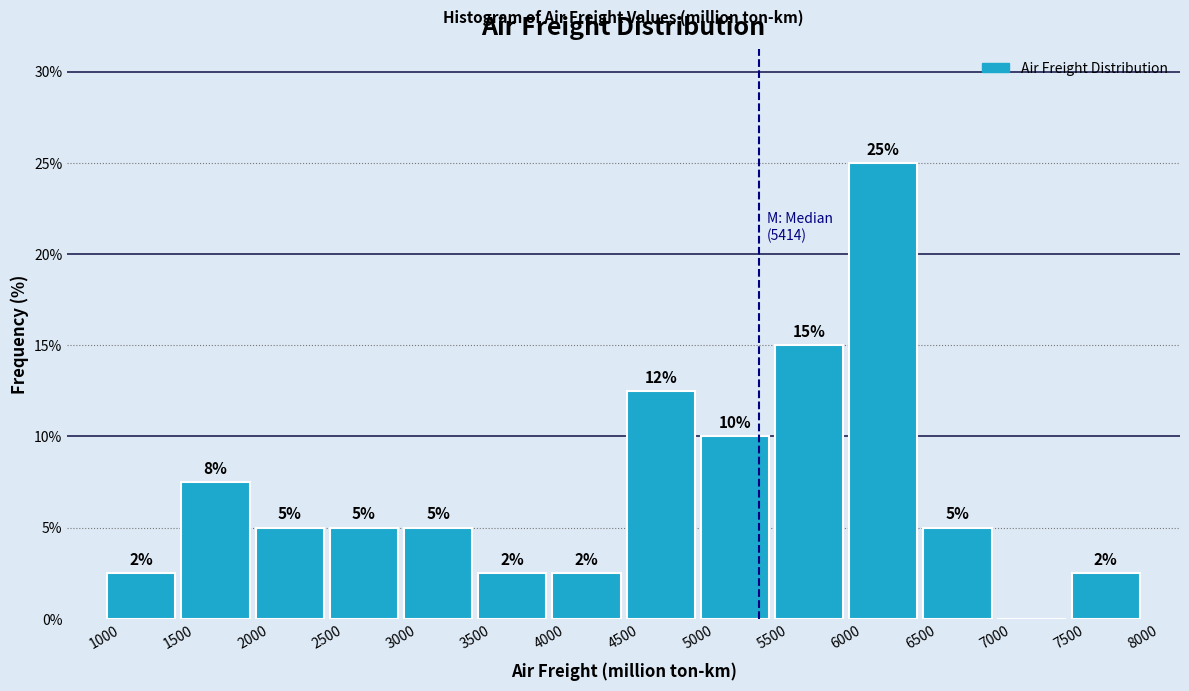

Over which range of the x-axis is the bar tallest?

6000 to 6500